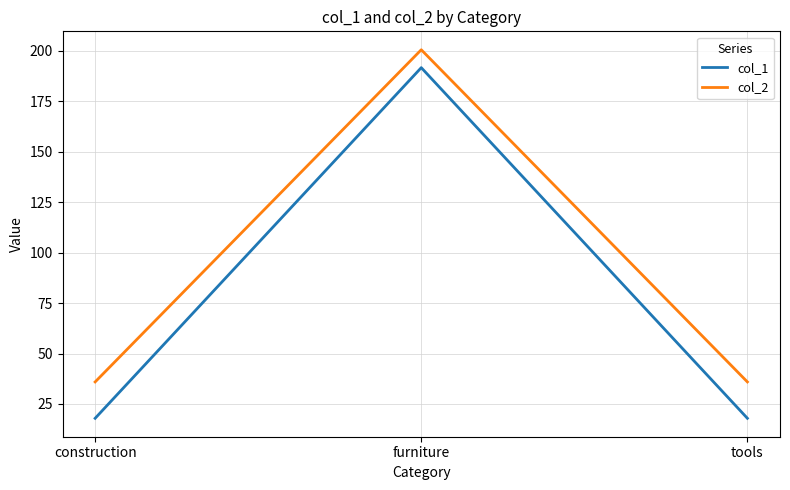

What is the average value of the col_2 series?

90.8